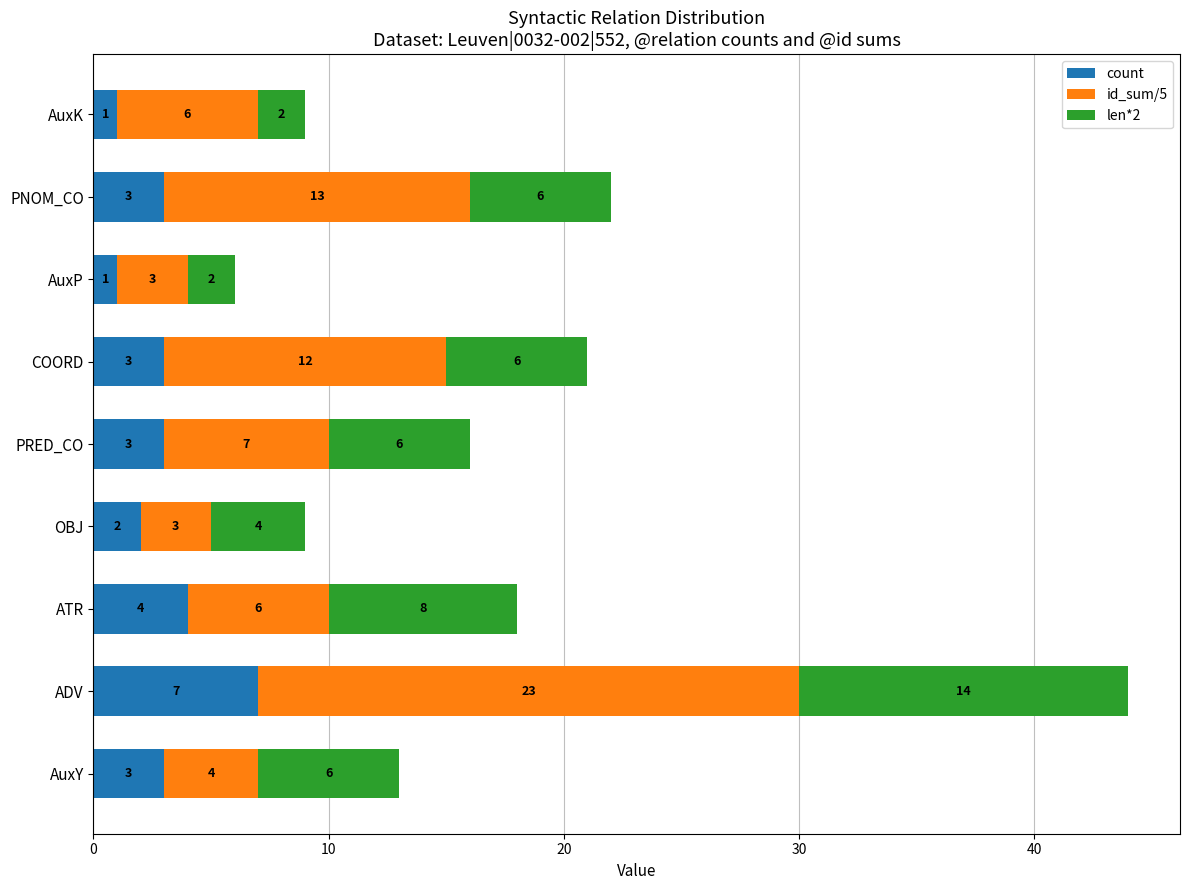

The value of count at PRED_CO is 3. True or false?

True